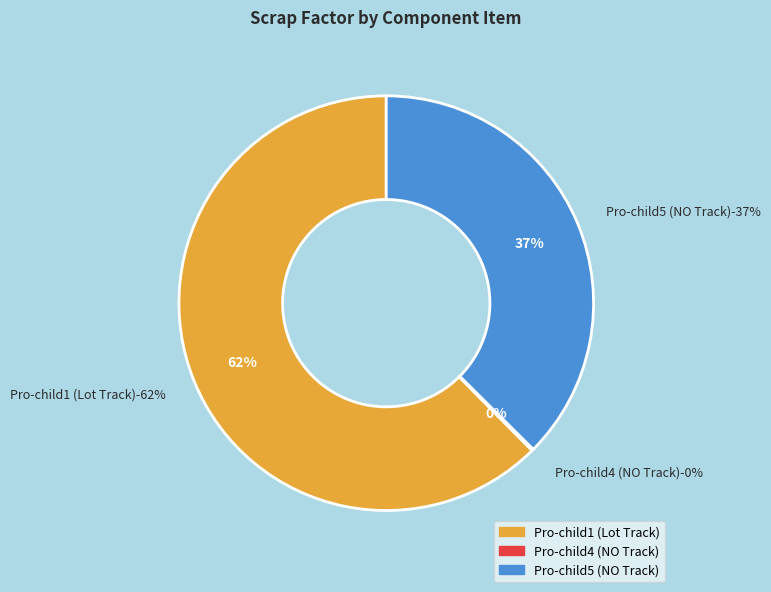

True or false: Pro-child4 (NO Track) accounts for 0% of the total.

True